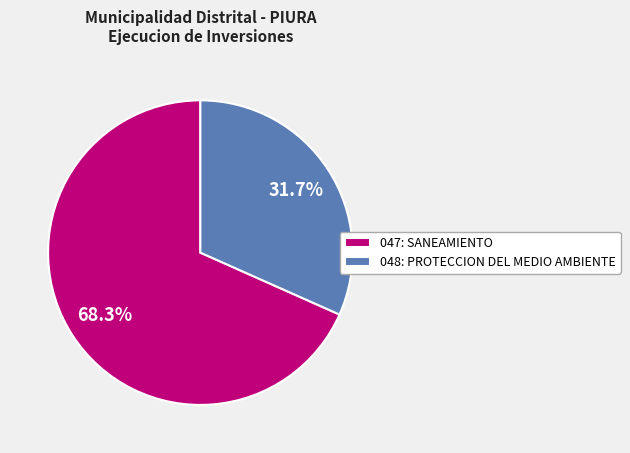

Which category has the smallest portion of the pie?

048: PROTECCION DEL MEDIO AMBIENTE